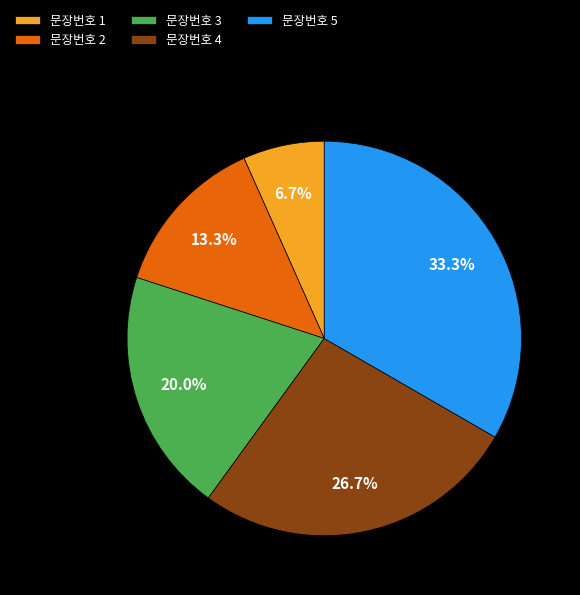

Count the number of slices in the pie.

5